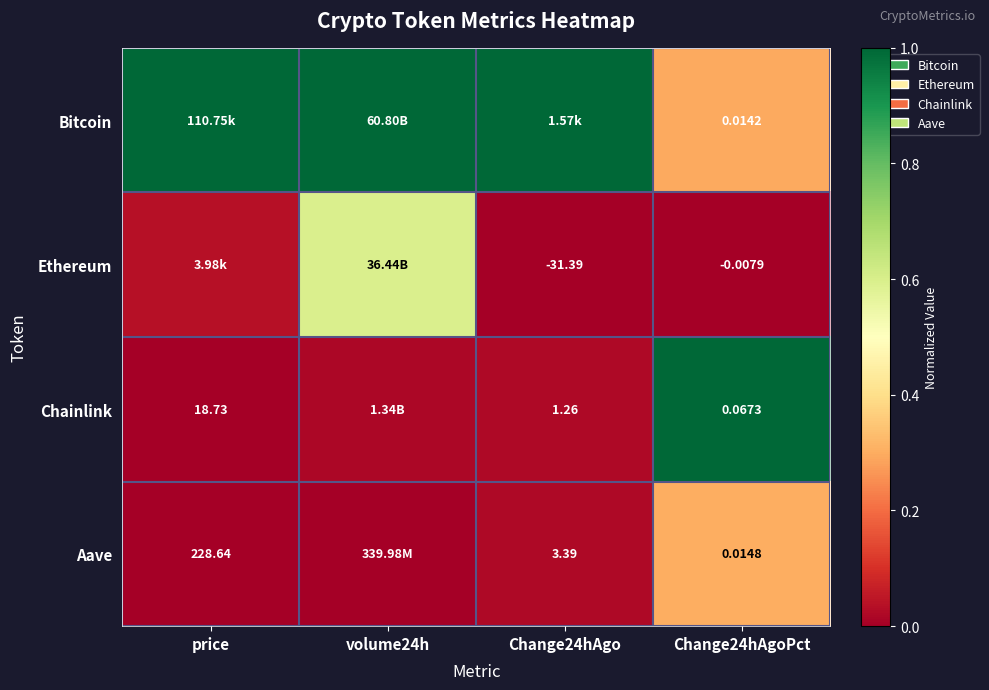

Is the value of Chainlink at Change24hAgoPct greater than the value of Aave at Change24hAgoPct?

Yes